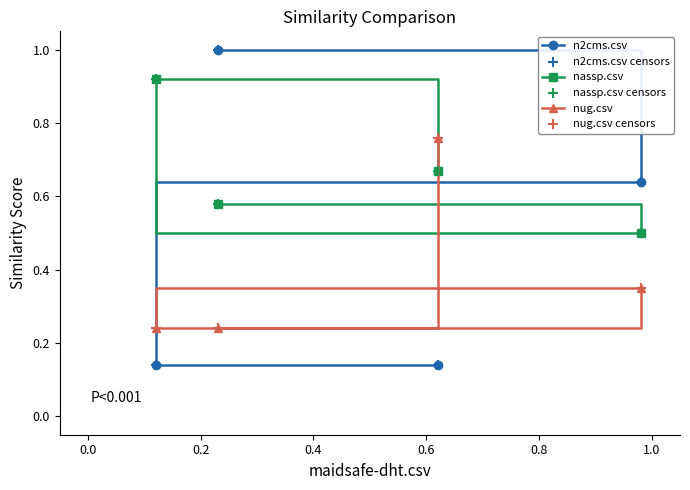

Which series has the largest total across all categories?

nassp.csv